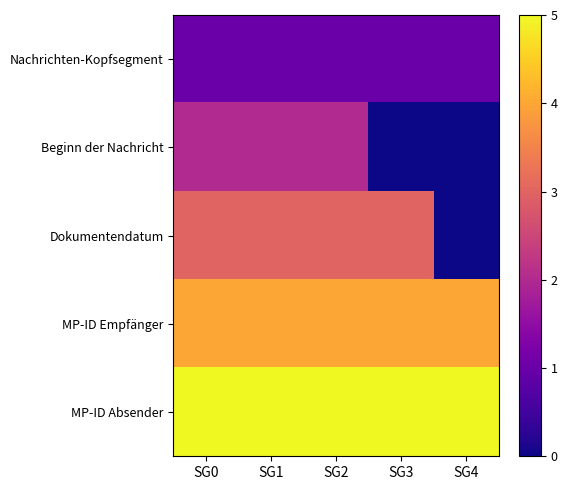

Which category has the lowest value across all series?

SG3